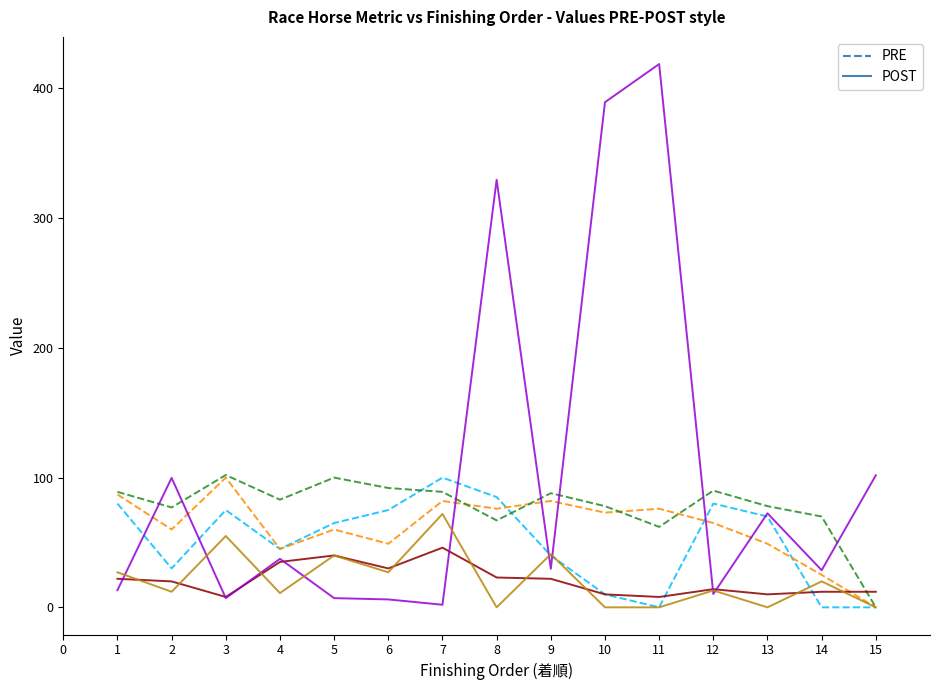

What is the difference between the highest and lowest values at 1?

75.8